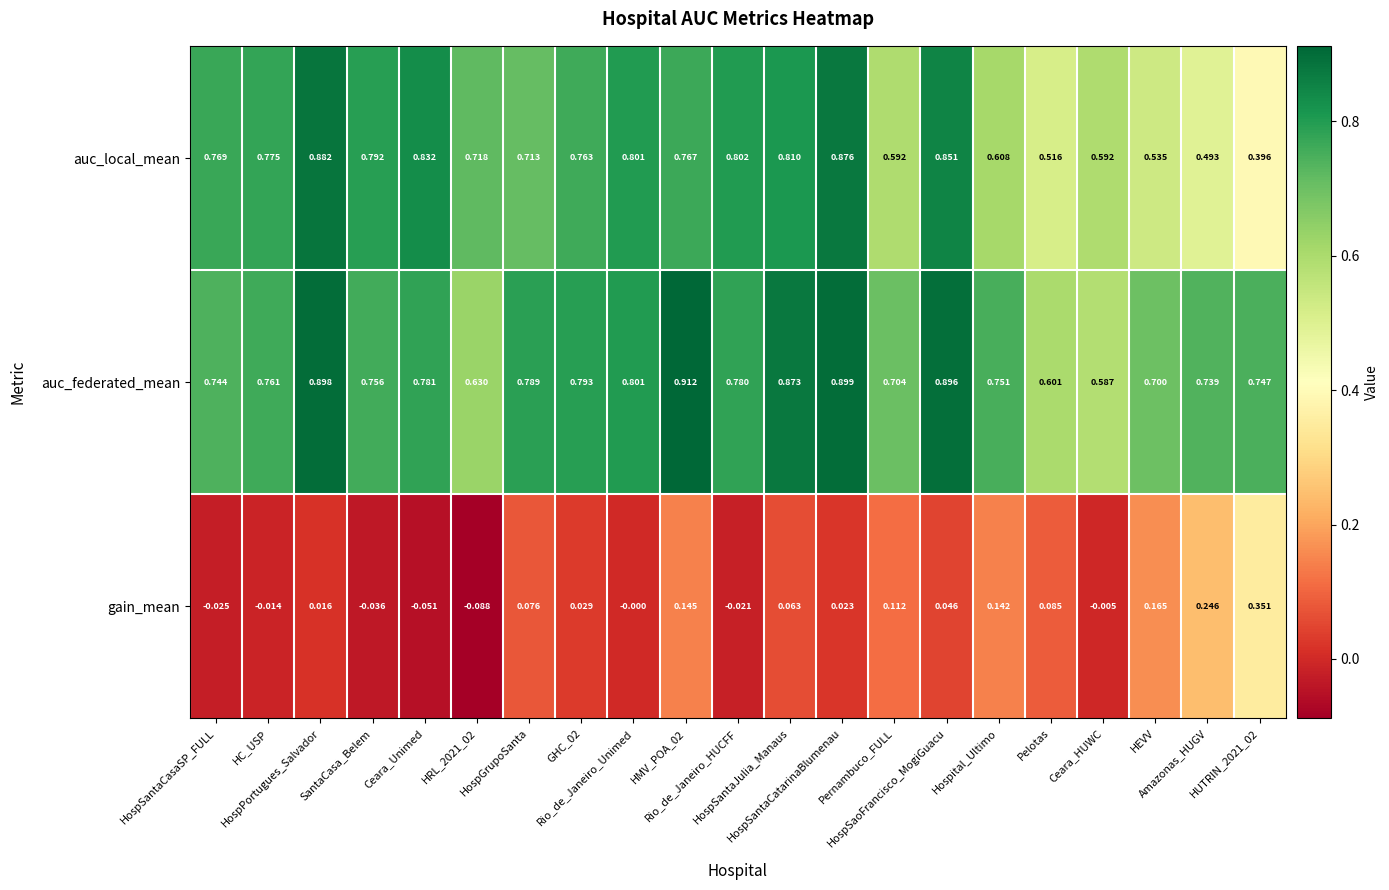

List the series in order of their peak value, highest first.

auc_federated_mean, auc_local_mean, gain_mean